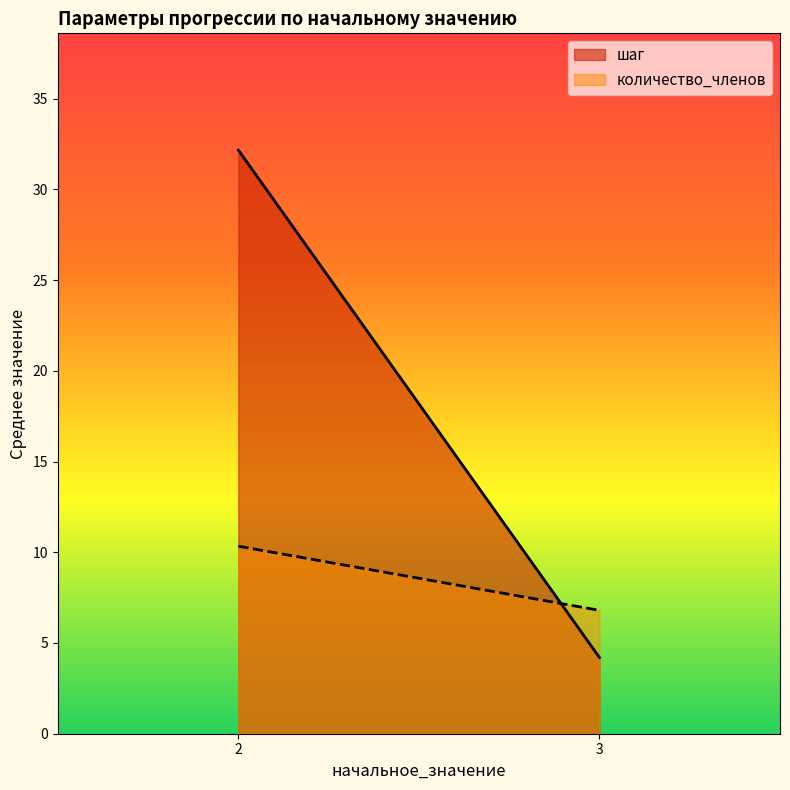

Which series has the largest total across all categories?

шаг